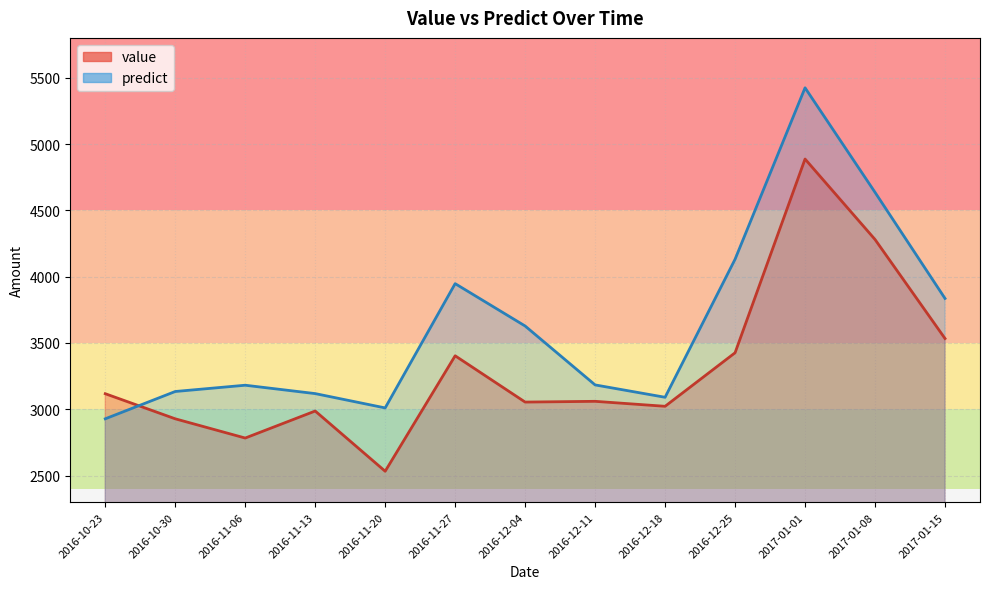

What is the total value across all series at 2017-01-15?

7369.3